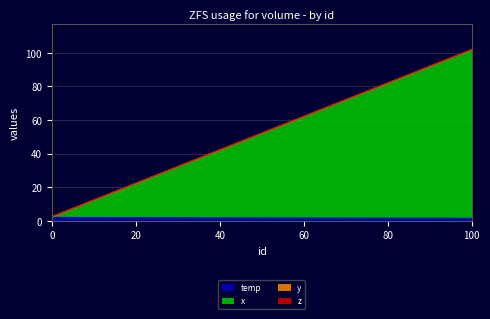

How many values in the x series are below 51?

5